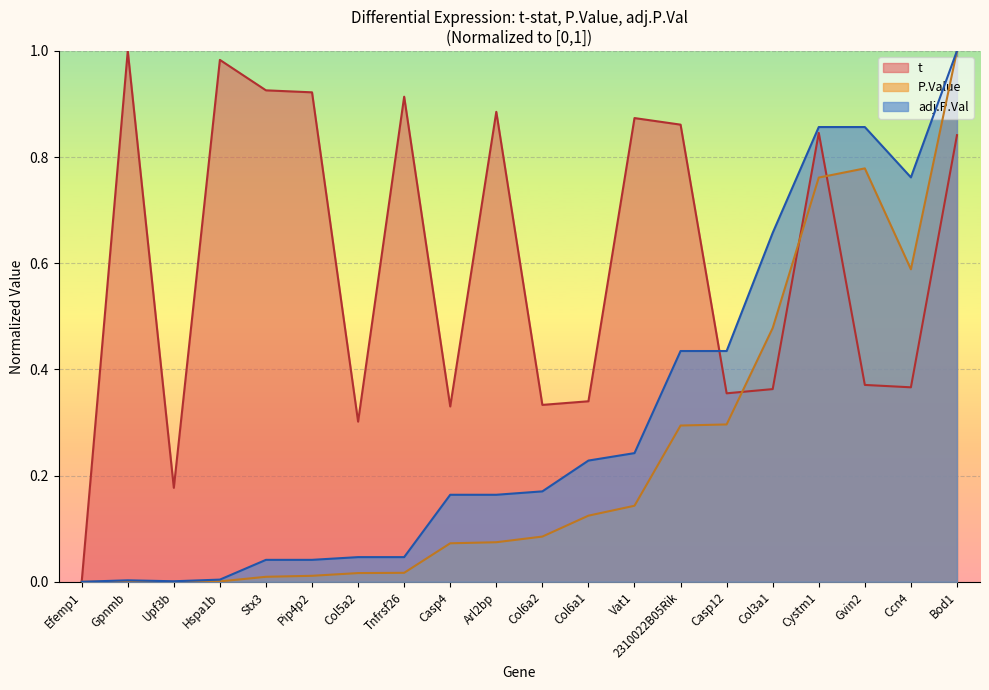

Count the number of categories in the chart.

20